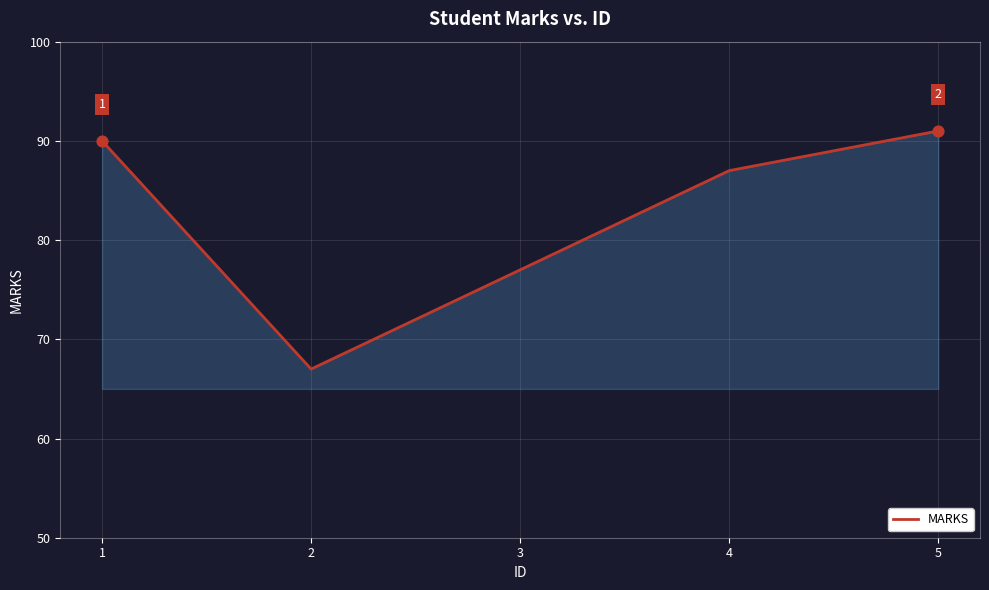

Between 2 and 4, which is larger?

4